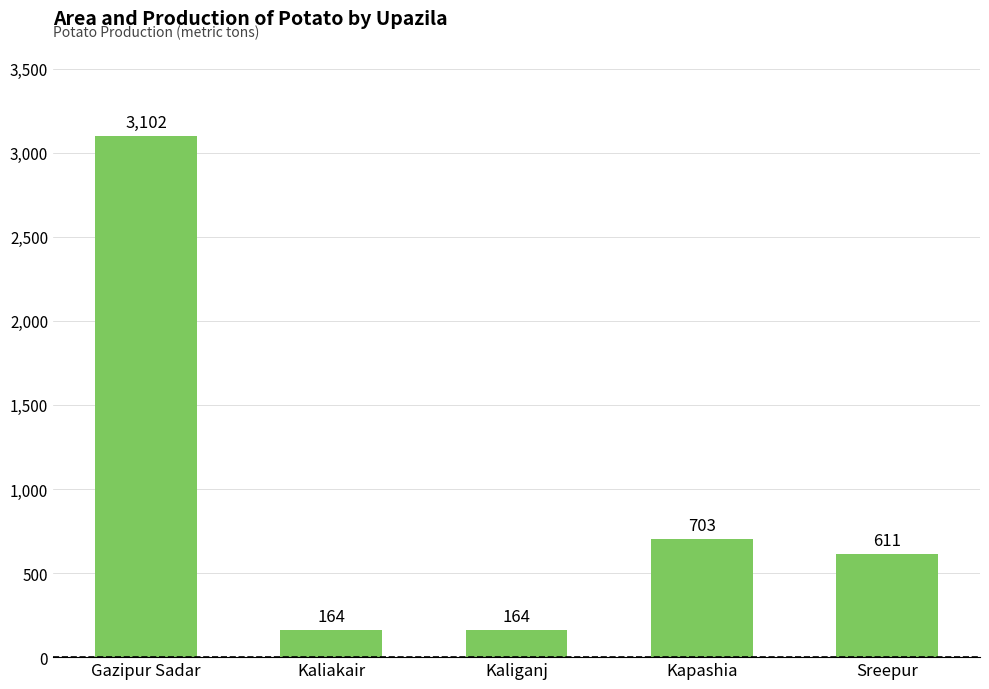

What is the label of the 3rd bar from the left?

Kaliganj